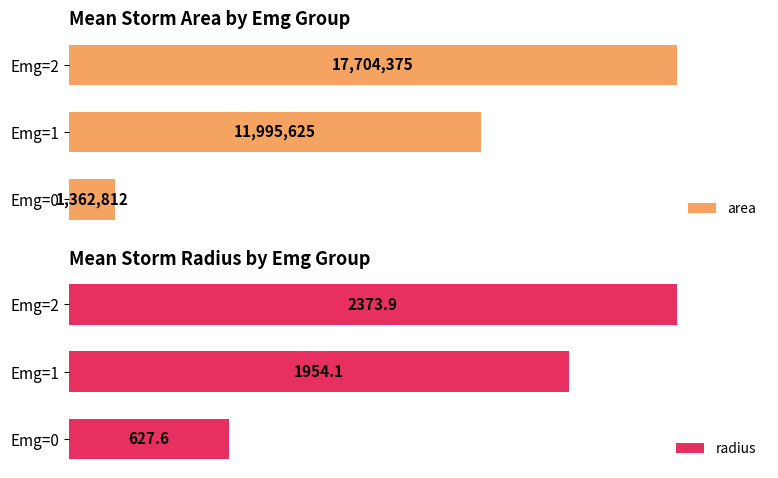

Rank the categories by radius value from lowest to highest.

Emg=0, Emg=1, Emg=2